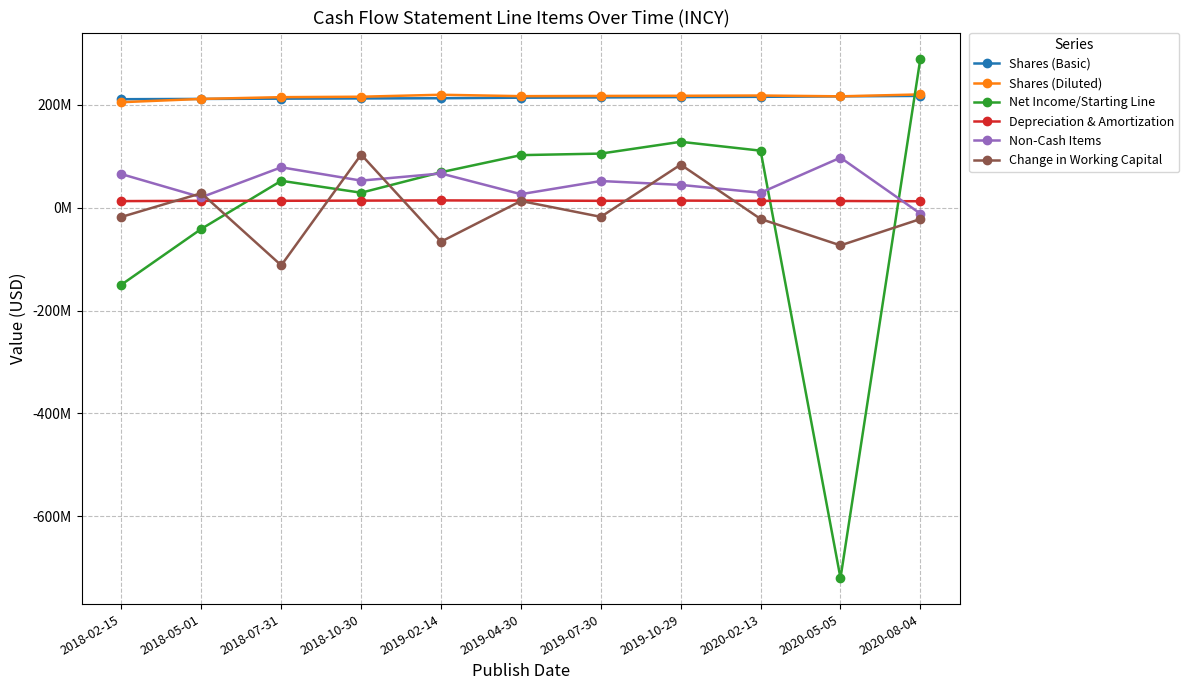

What are all the series names shown in the legend?

Shares (Basic), Shares (Diluted), Net Income/Starting Line, Depreciation & Amortization, Non-Cash Items, Change in Working Capital